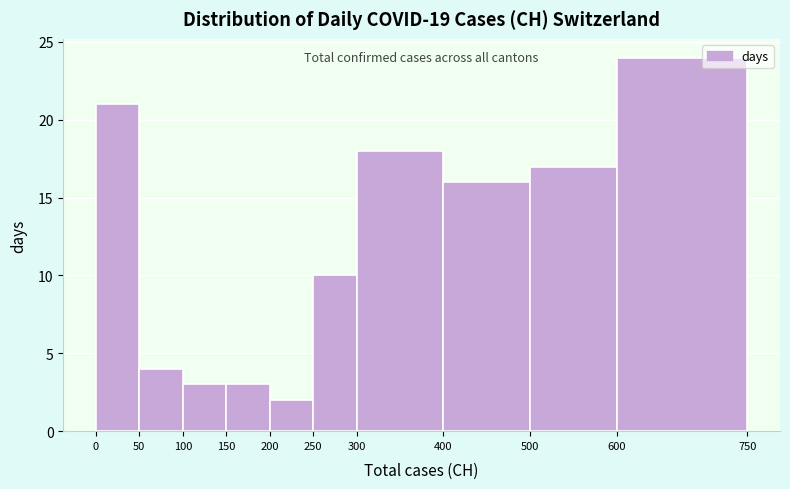

Reading left to right, list every bar in this chart as the range it spans on the x-axis followed by its height. The values are not printed on the chart, so give them approximately, as read against the axis.

0 to 50: 21
50 to 100: 4
100 to 150: 3
150 to 200: 3
200 to 250: 2
250 to 300: 10
300 to 400: 18
400 to 500: 16
500 to 600: 17
600 to 750: 24